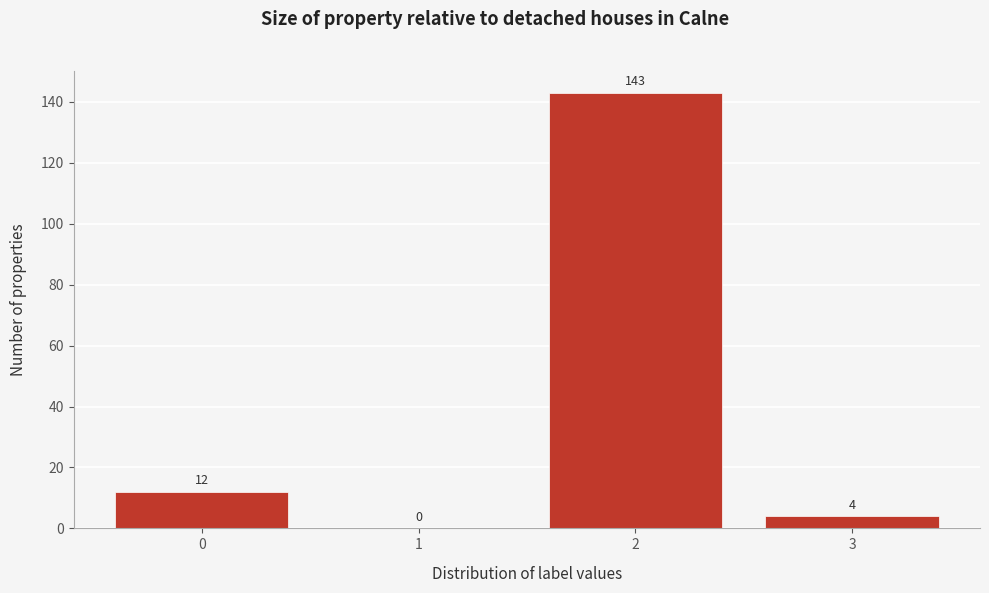

Reading left to right, what are all the values shown in this chart?

0=12	1=0	2=143	3=4